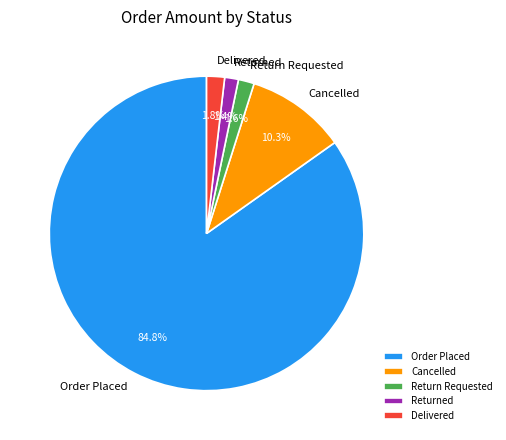

Is it true that Cancelled is 10% of the pie?

True